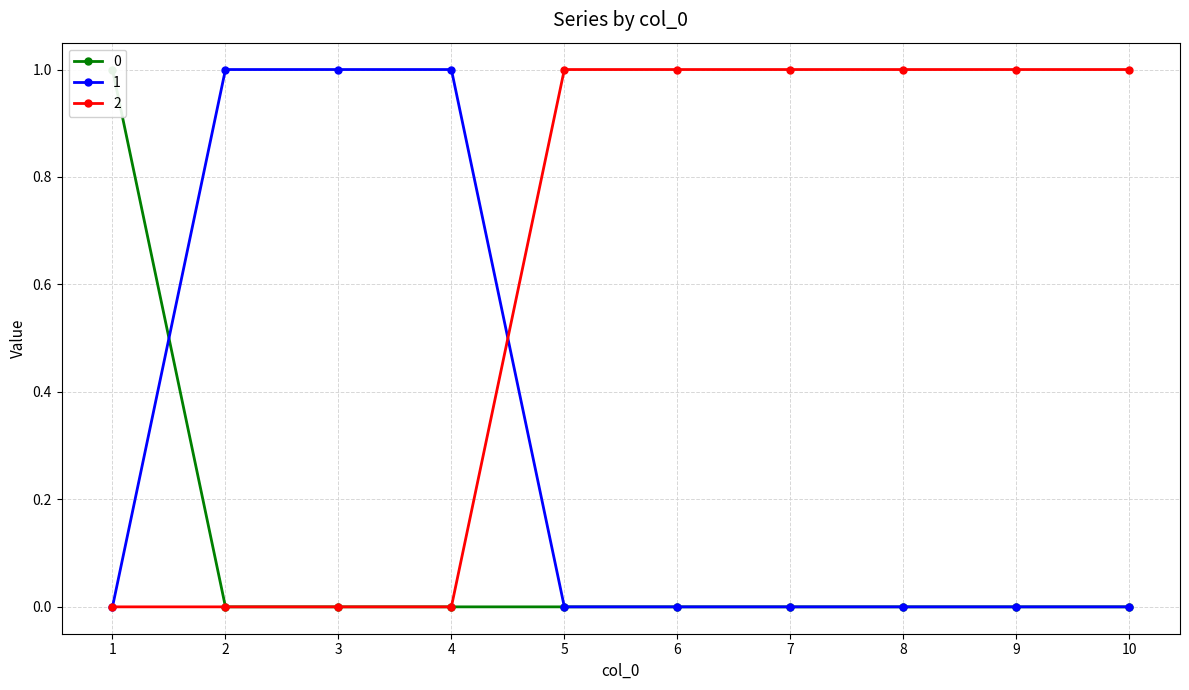

Which label corresponds to the smallest value in the chart?

2